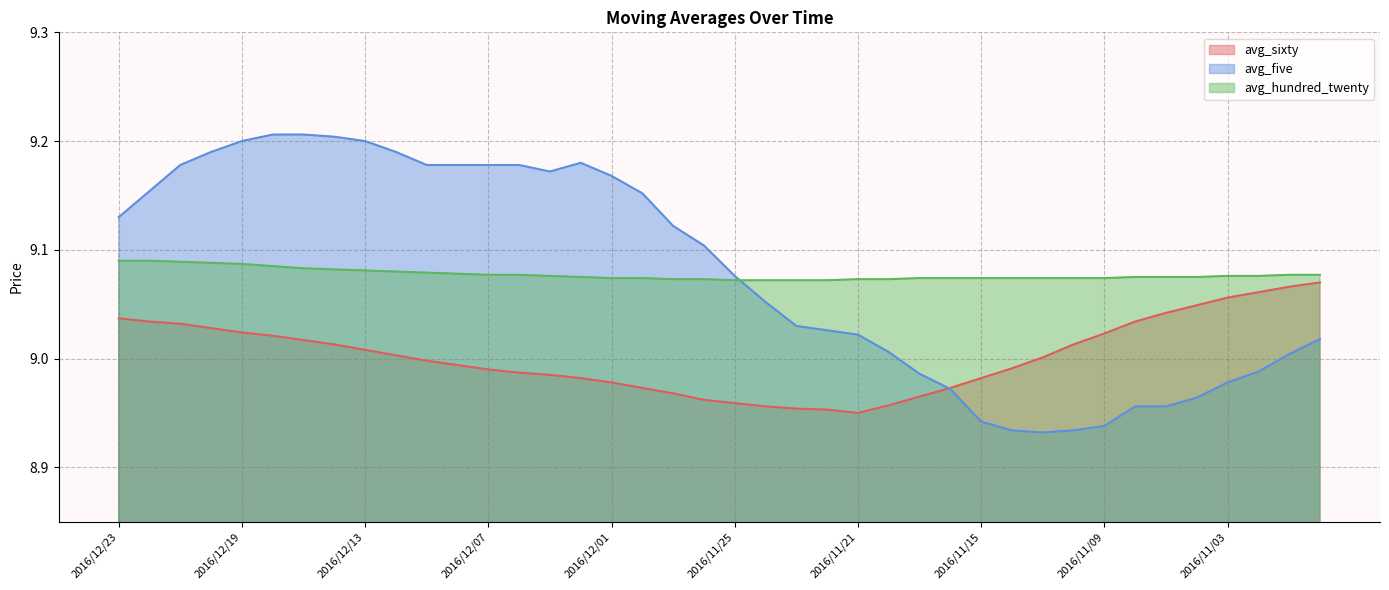

At which label does avg_hundred_twenty reach its minimum?

2016/11/25